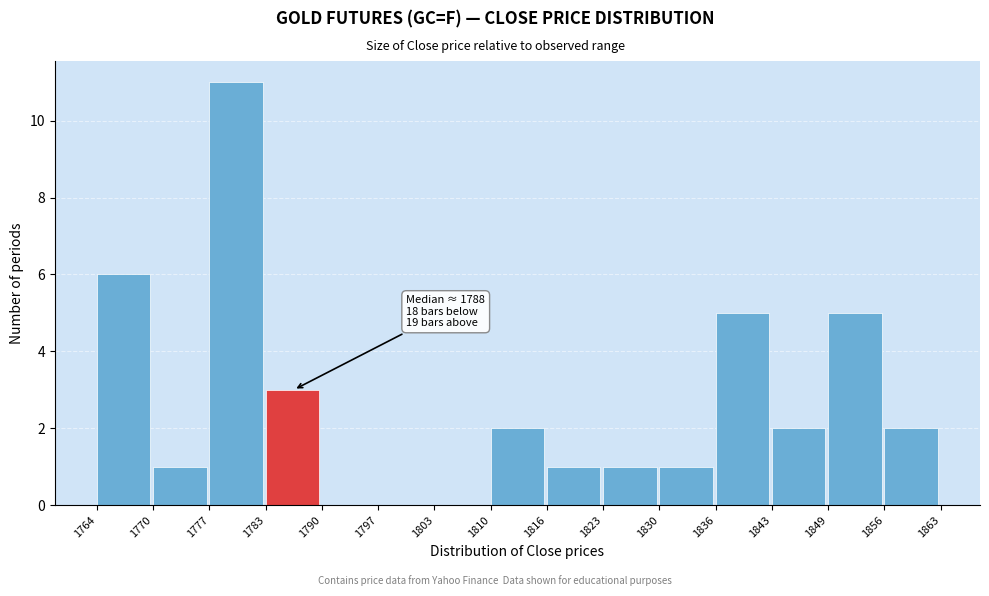

Which range on the x-axis has the tallest bar?

1777 to 1783